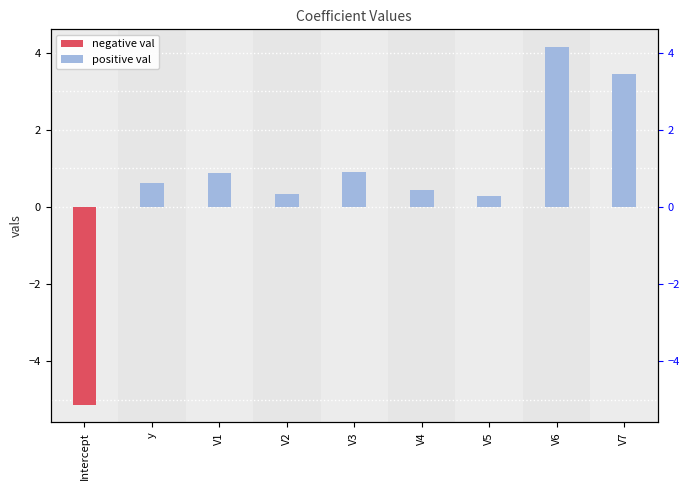

What is the label of the 1st bar from the left?

Intercept